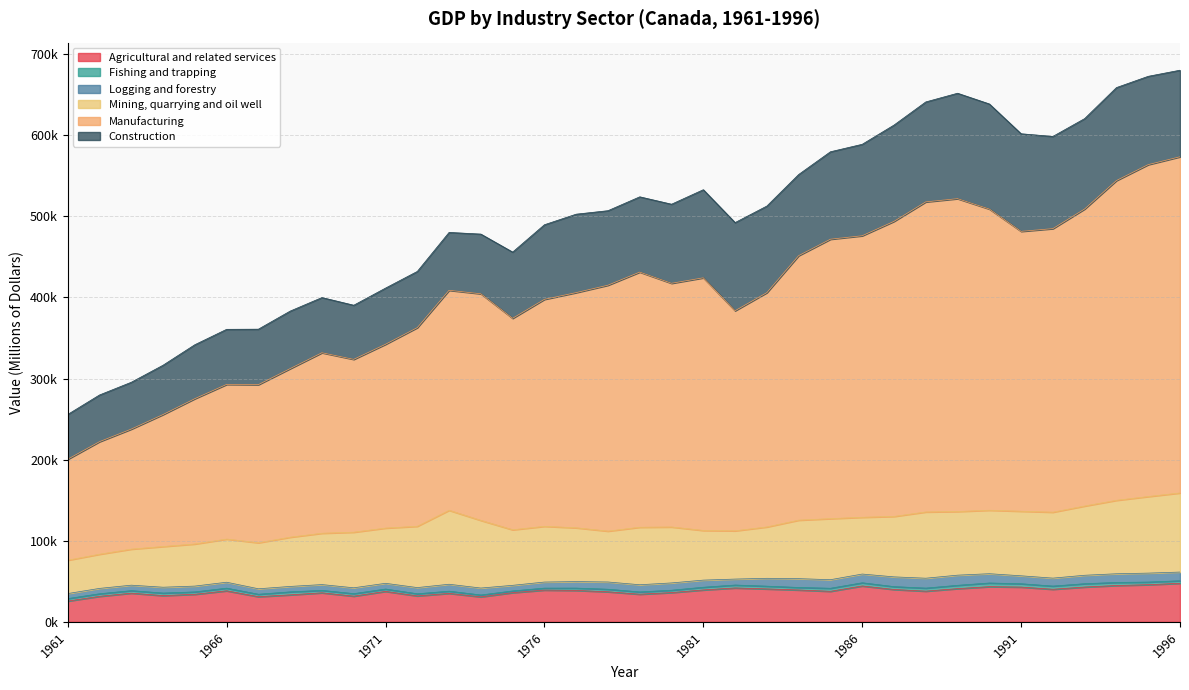

What are all the series names shown in the legend?

Agricultural and related services, Fishing and trapping, Logging and forestry, Mining, quarrying and oil well, Manufacturing, Construction